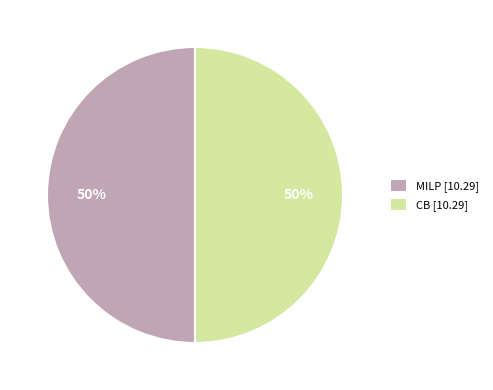

To the nearest percent, what is the combined percentage of CB and MILP?

100%